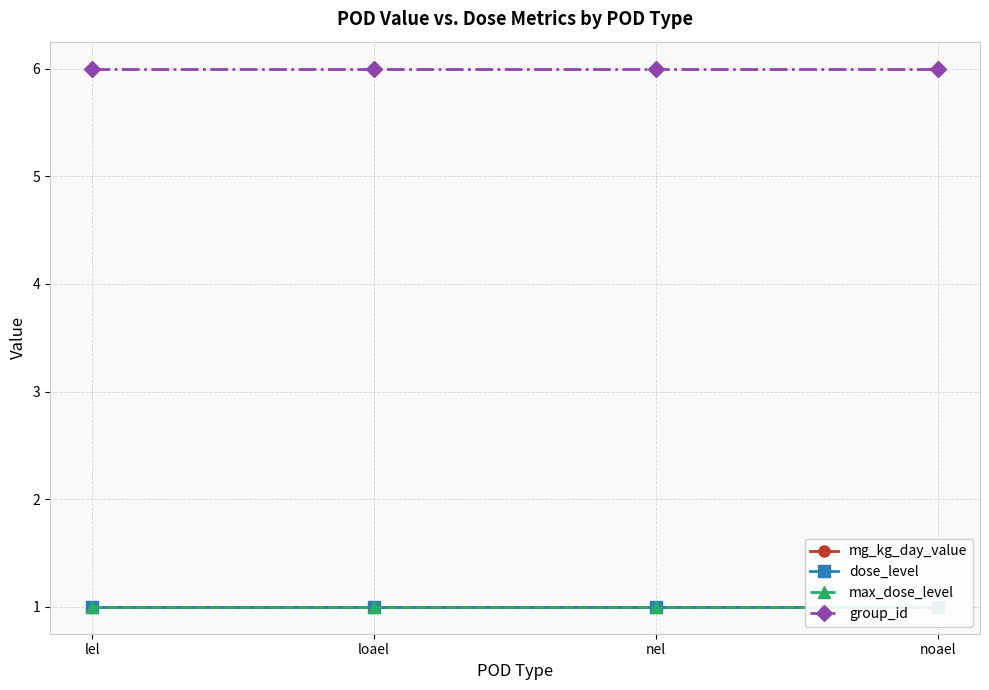

At which label does group_id reach its peak?

lel